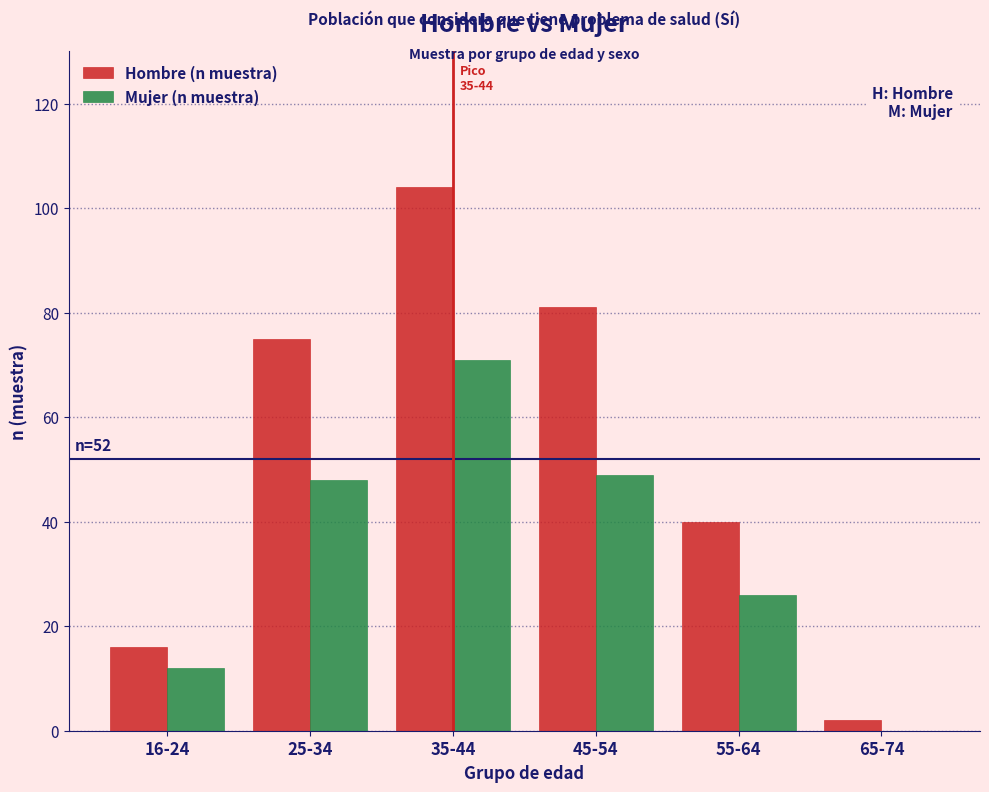

Reading left to right, list all the values displayed in this chart.

Hombre (n muestra): 16-24=16	25-34=75	35-44=104	45-54=81	55-64=40	65-74=2
Mujer (n muestra): 16-24=12	25-34=48	35-44=71	45-54=49	55-64=26	65-74=0